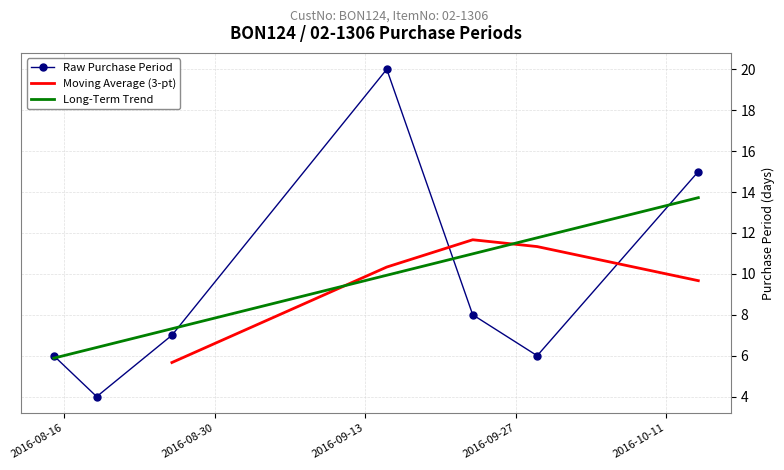

At which category does the data reach its first local peak?

2016-09-15